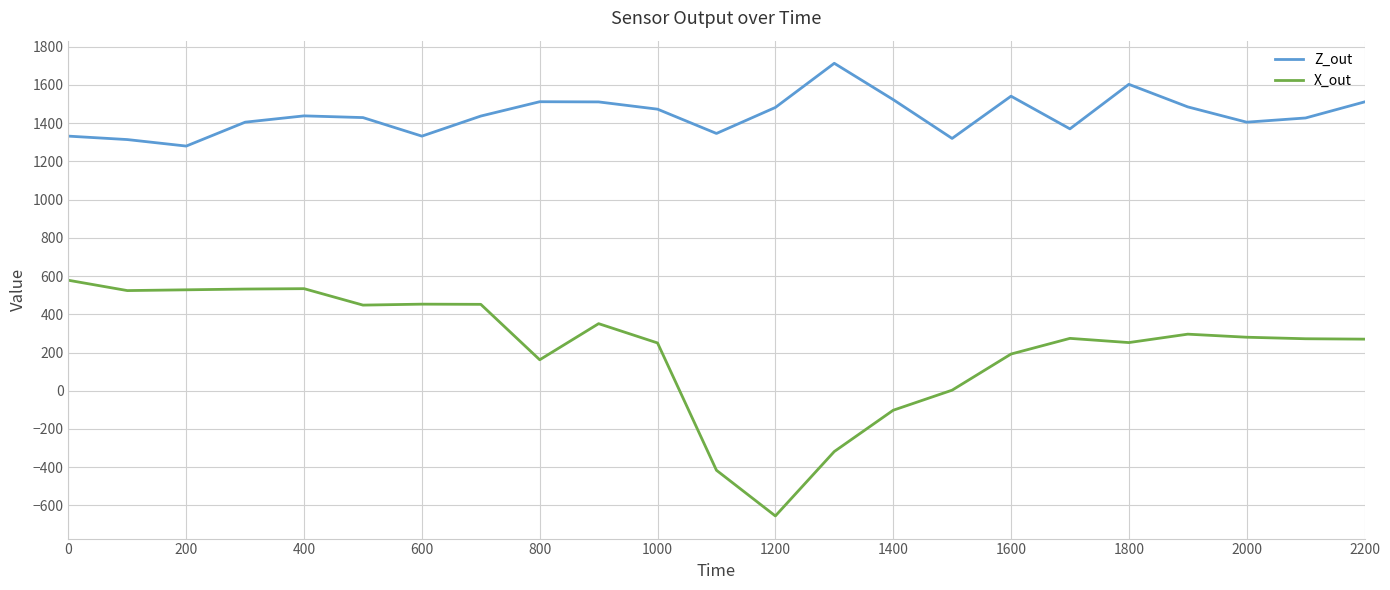

Rank the series by their average value, from highest to lowest.

Z_out, X_out